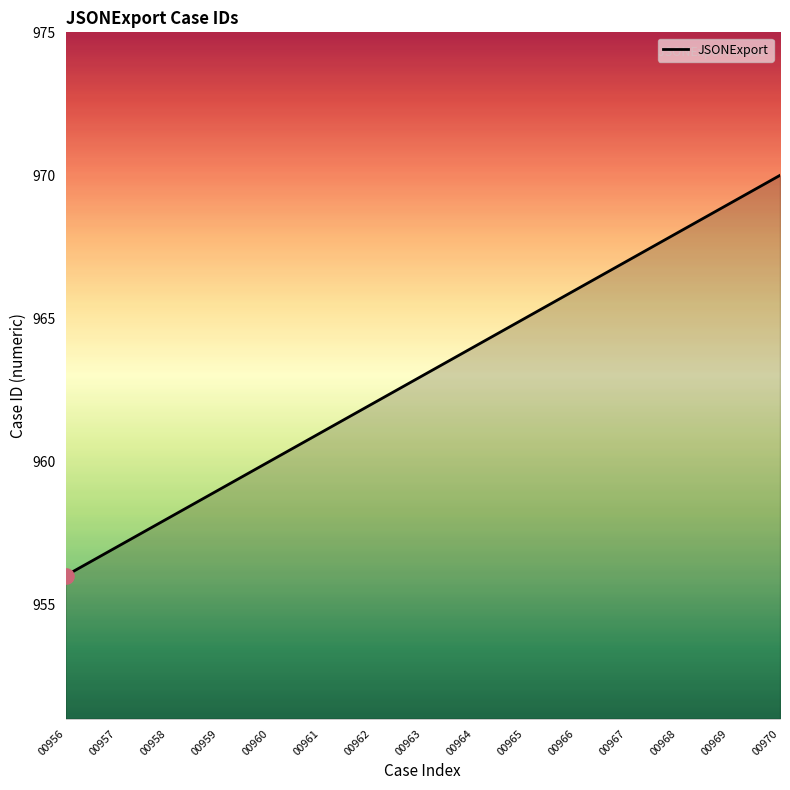

What is the change in value from 00966 to 00967?

+1